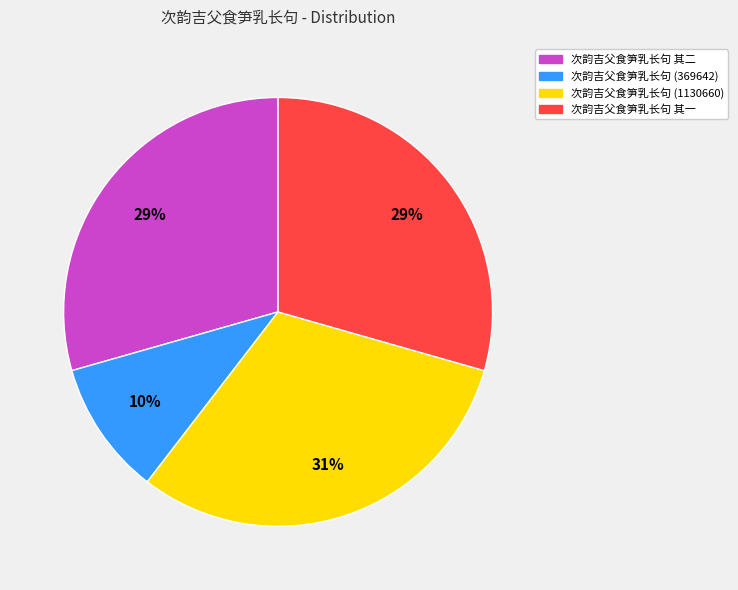

Is there any slice that represents more than half of the pie?

No